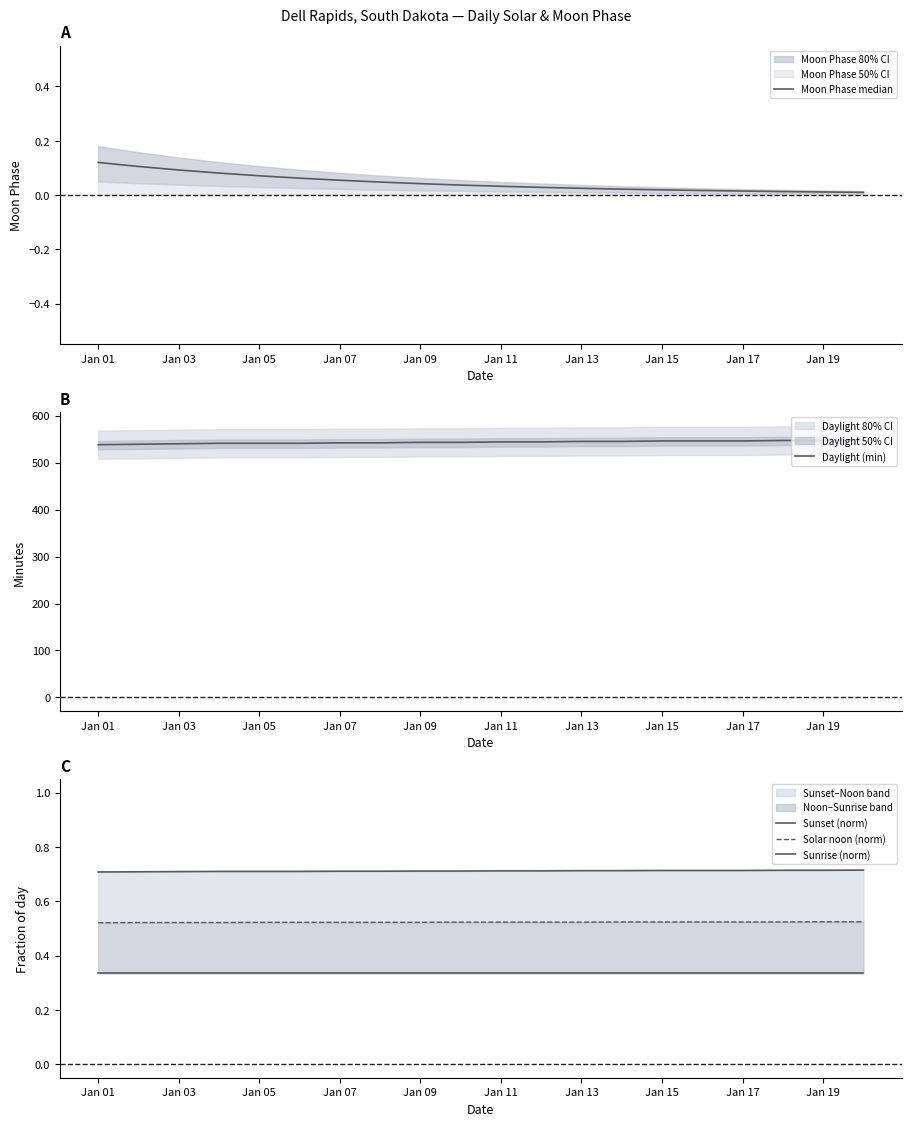

At which label is Sunrise (norm) closest to 0?

Jan 01